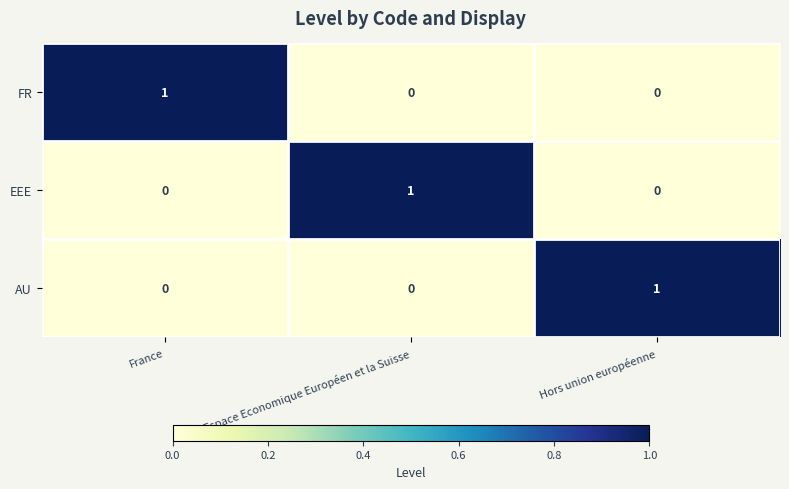

Reading left to right, transcribe all the data shown in this chart.

FR: France=1	Espace Economique Européen et la Suisse=0	Hors union européenne=0
EEE: France=0	Espace Economique Européen et la Suisse=1	Hors union européenne=0
AU: France=0	Espace Economique Européen et la Suisse=0	Hors union européenne=1